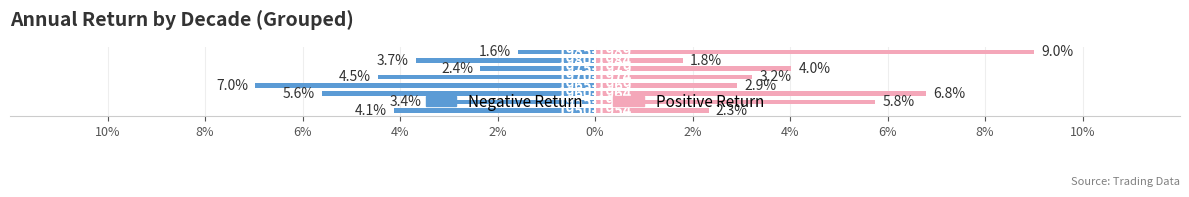

Reading right to left, list all the values displayed in this chart.

Negative Return: 1.6	3.7	2.4	4.5	7.0	5.6	3.4	4.1
Positive Return: 9.0	1.8	4.0	3.2	2.9	6.8	5.8	2.3